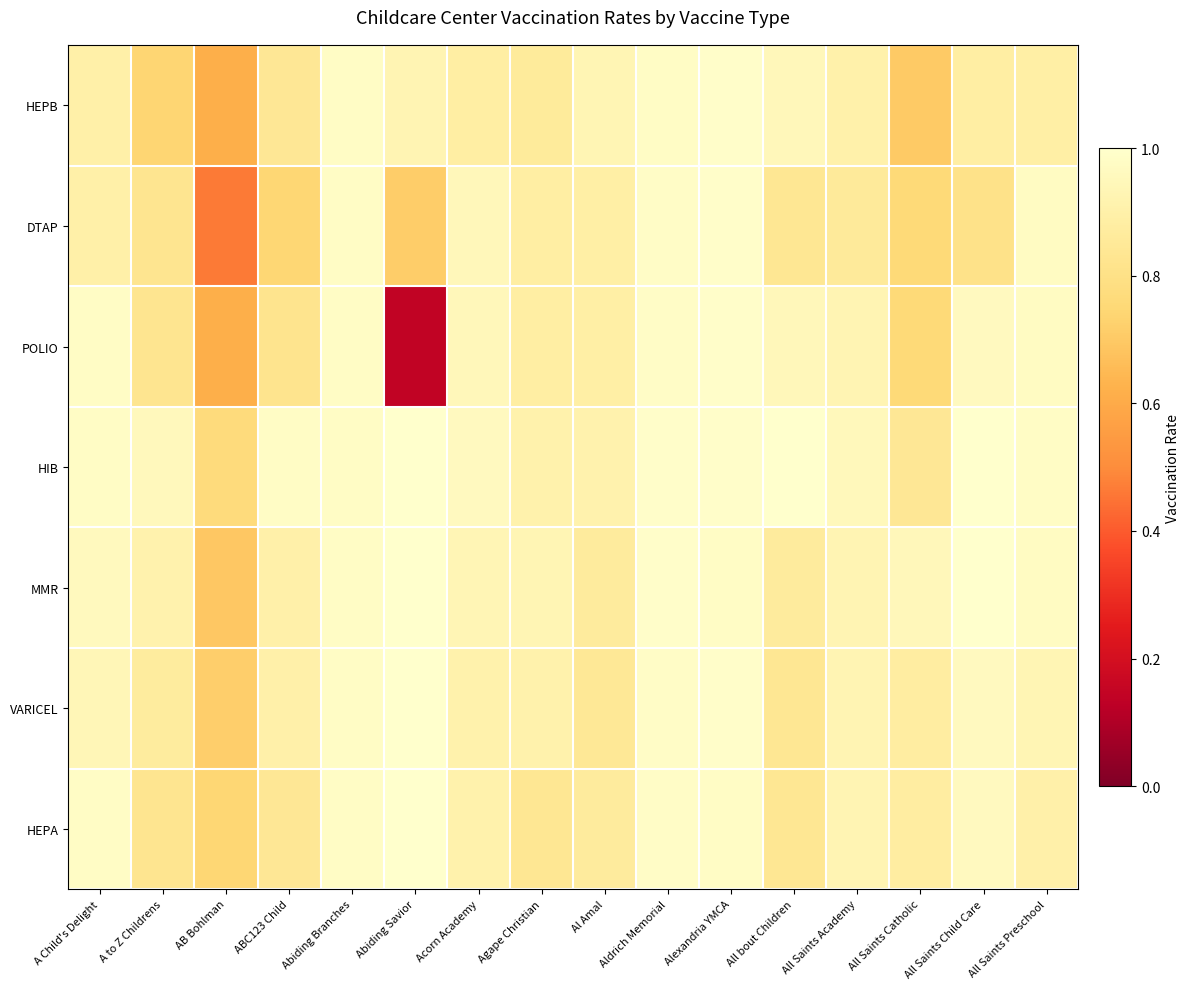

Which category has the highest value across all series?

Abiding Savior